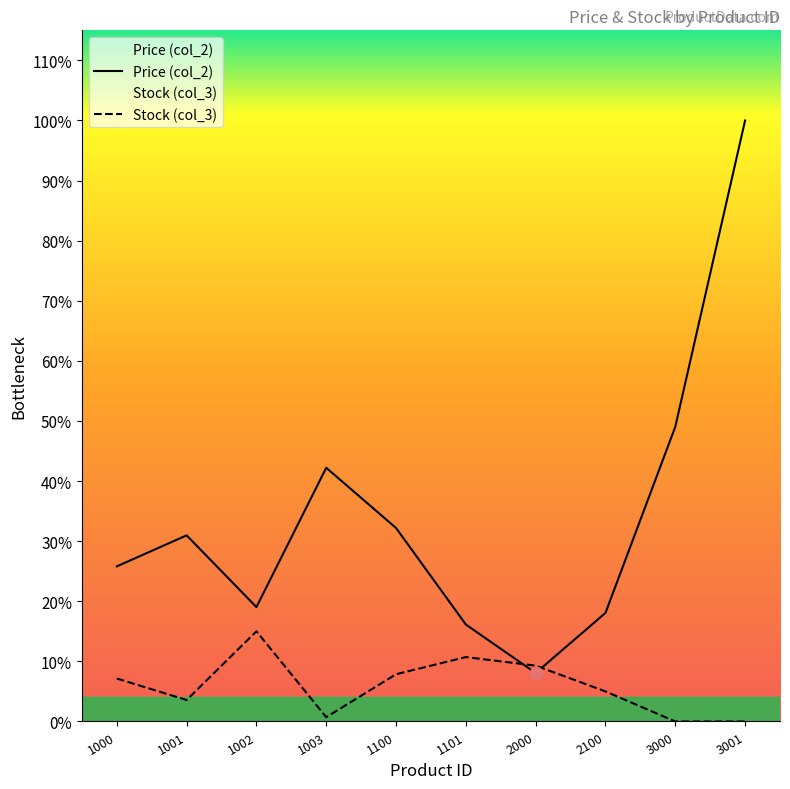

Which series contains the highest Y value?

Price (col_2)